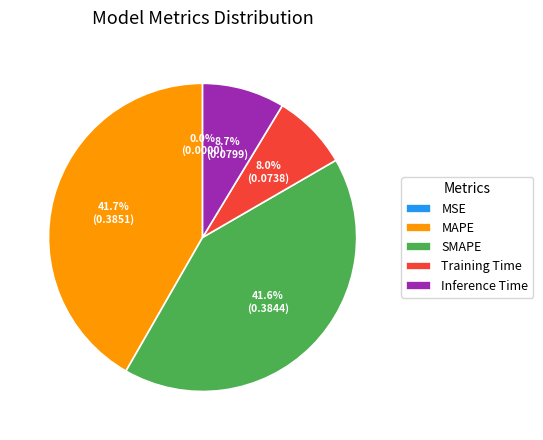

To the nearest percent, what percentage of the pie is SMAPE?

42%